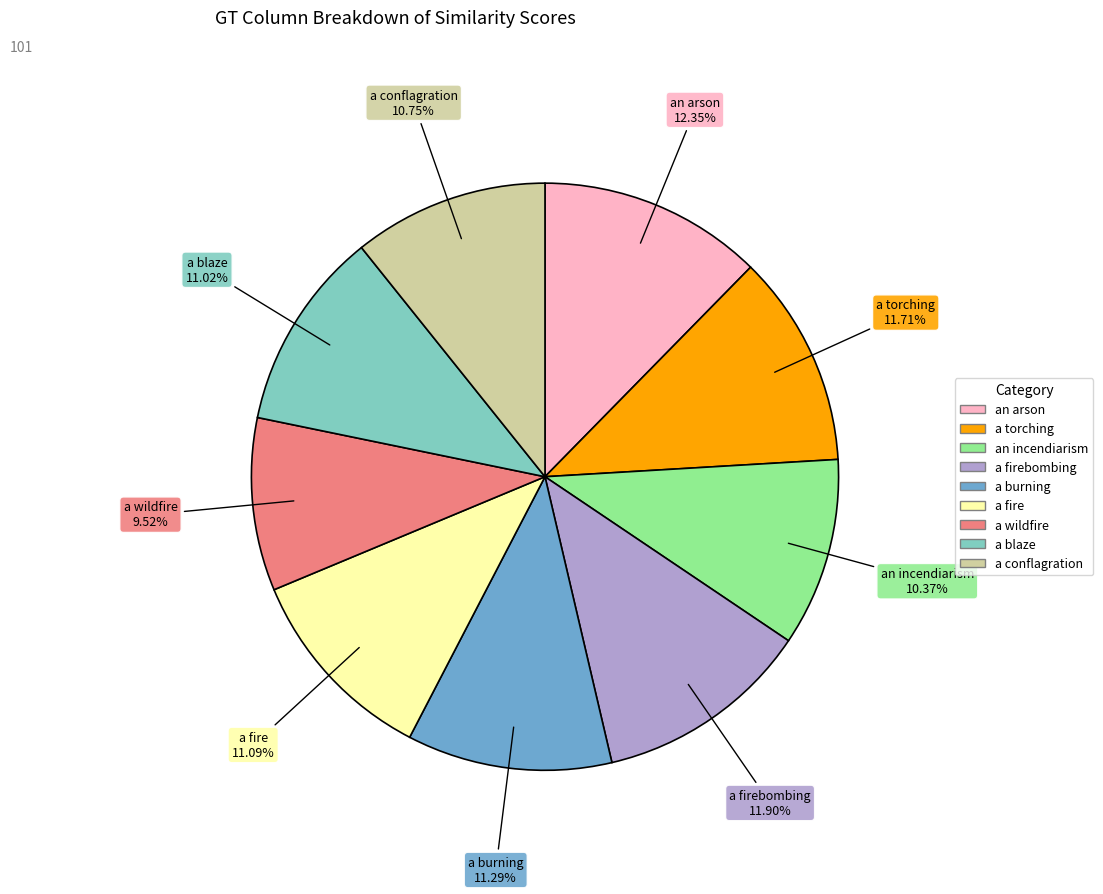

Is there a majority slice in this chart?

No